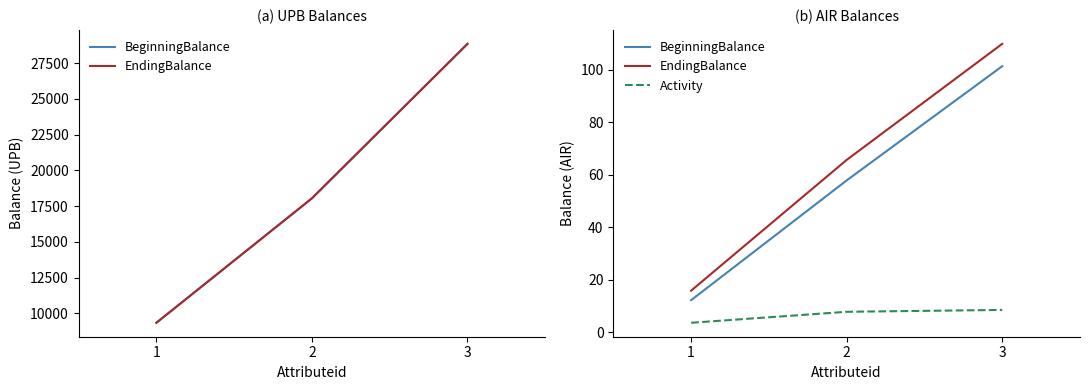

Rank the categories by Activity value from highest to lowest.

3, 2, 1